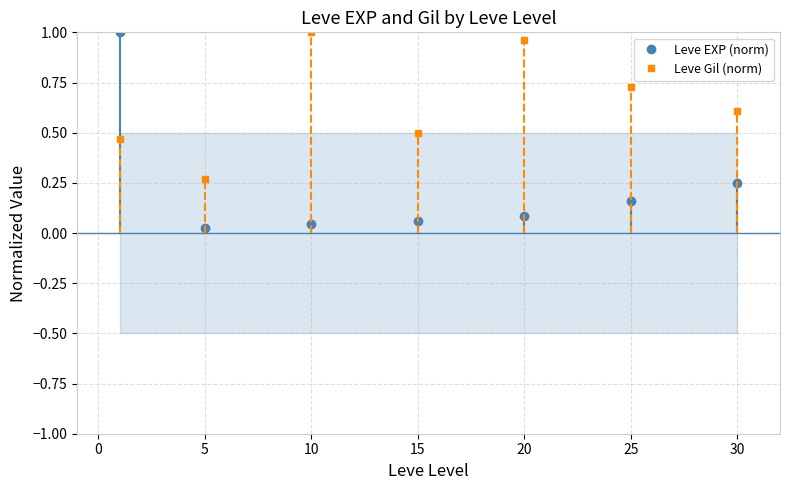

How many times do Leve Gil (norm) and Leve EXP (norm) cross each other?

1